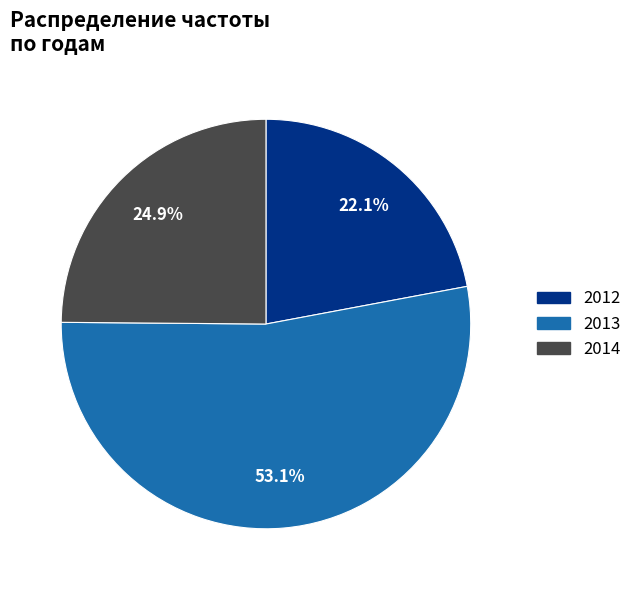

Which category has the smallest portion of the pie?

2012